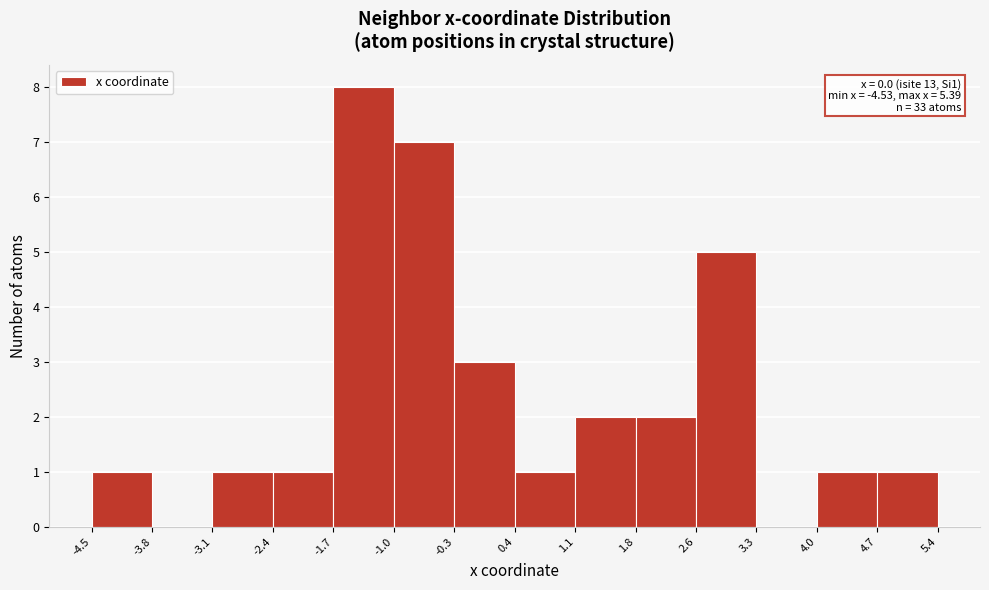

Which range on the x-axis has the tallest bar?

-1.7 to -1.0